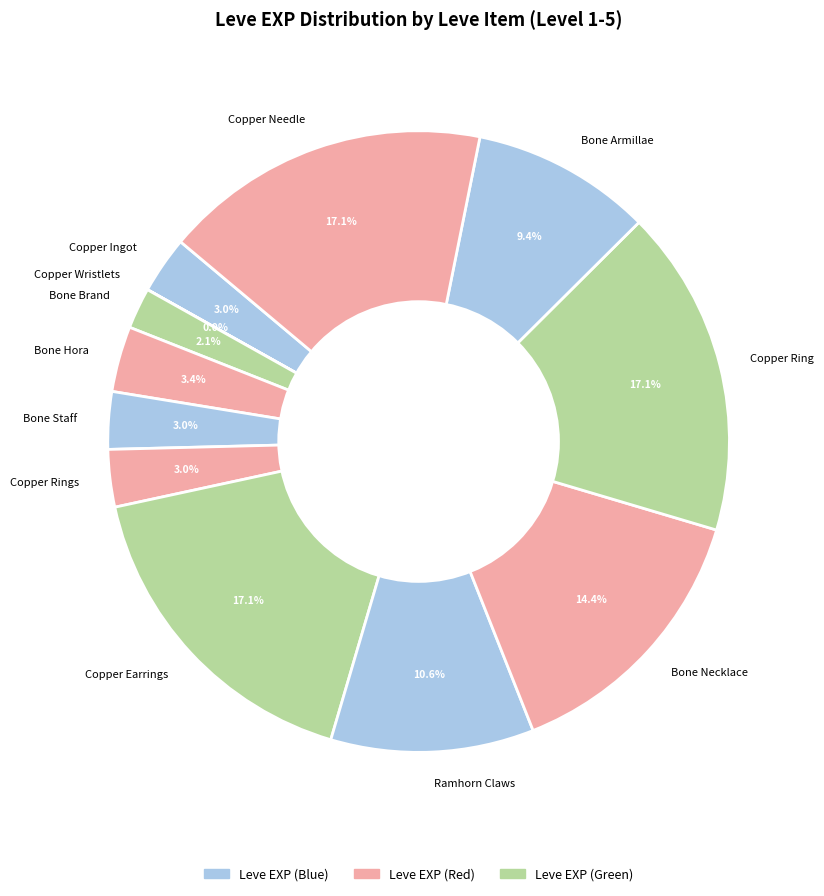

Do Copper Needle and Bone Hora together represent more than half of the pie?

No